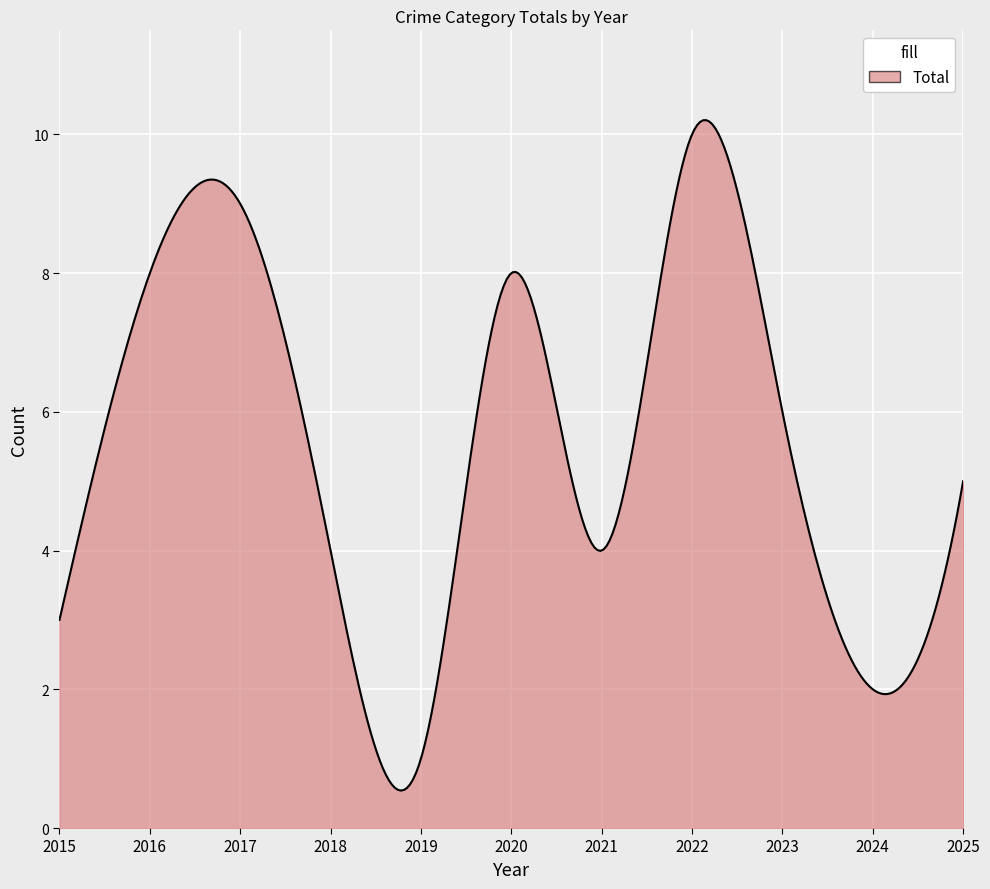

What is the maximum value shown in the chart?

10.2